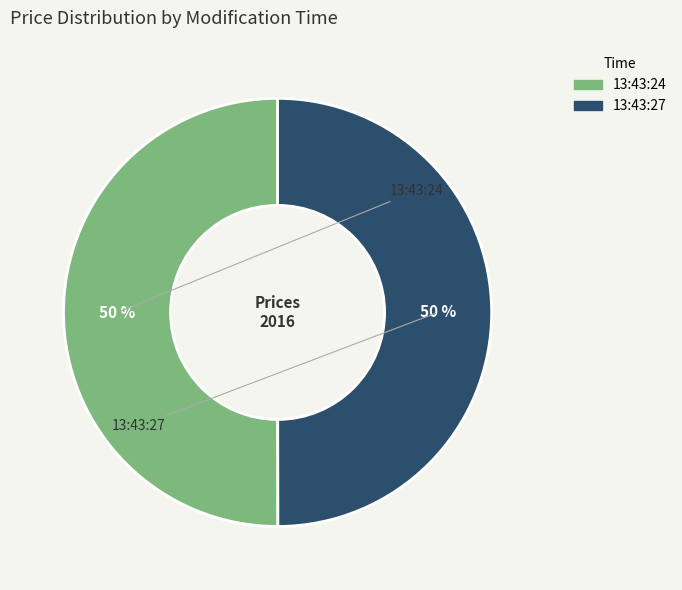

Do 13:43:24 and 13:43:27 together represent more than half of the pie?

Yes